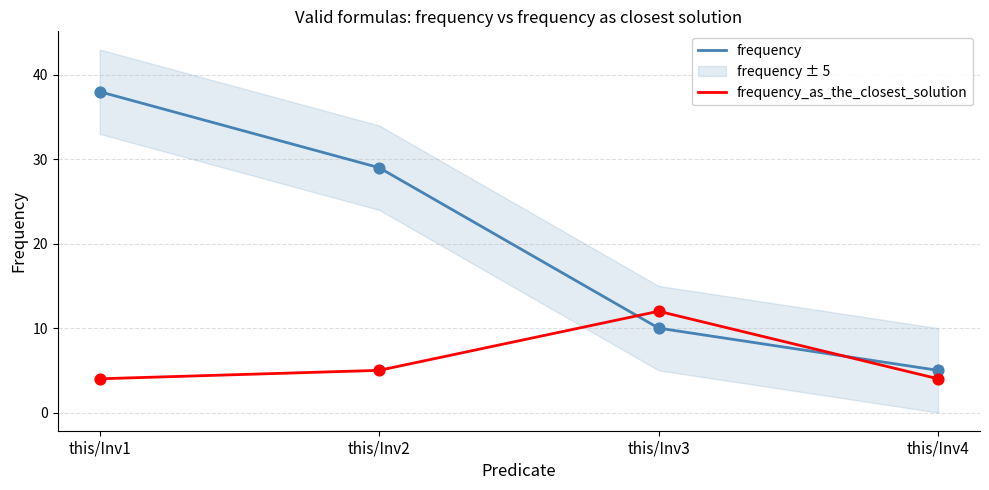

At how many categories does at least one series exceed 35?

1